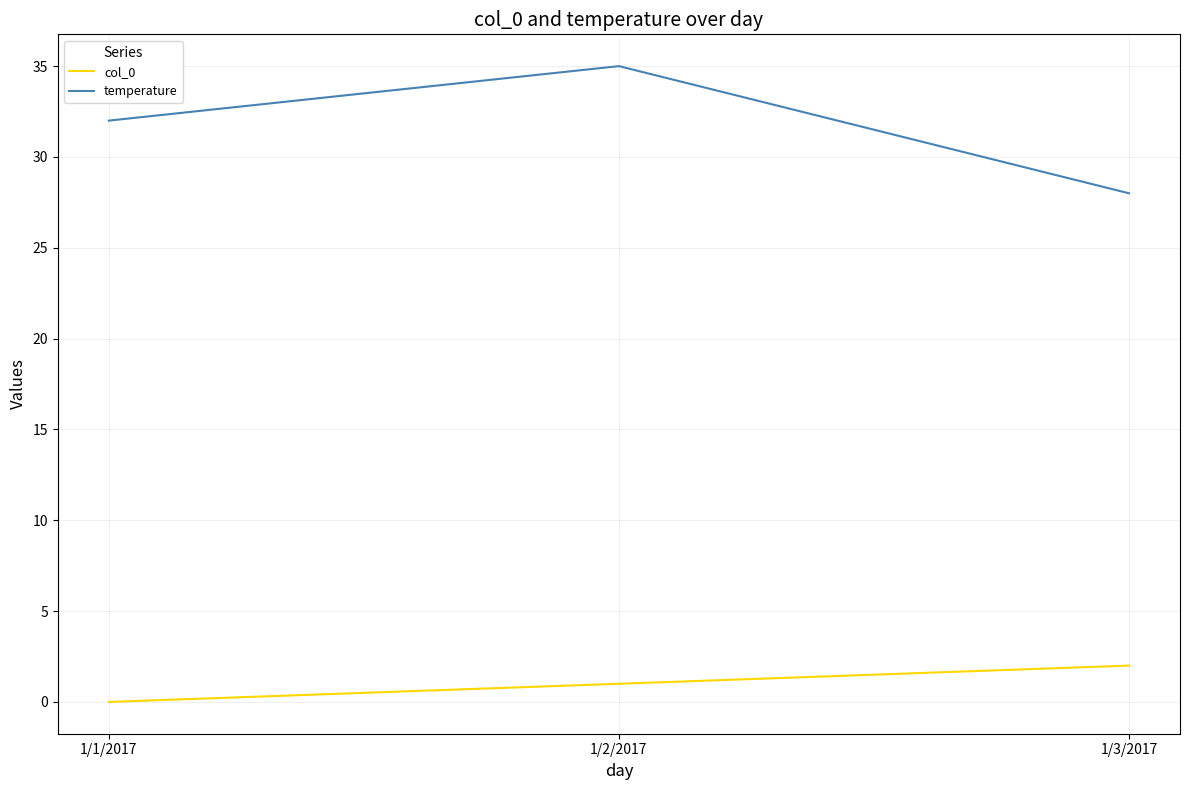

How many lines are shown in the chart?

2